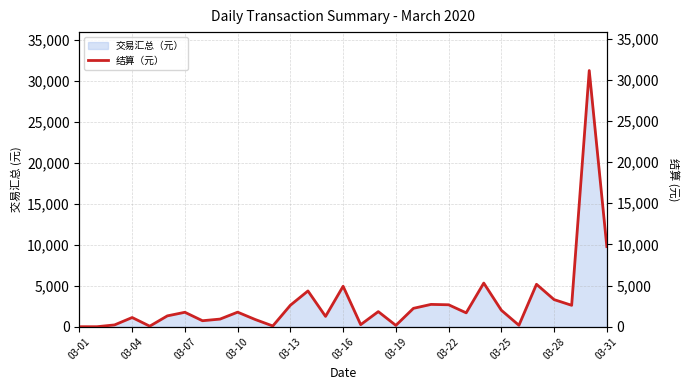

Reading left to right, transcribe all the data shown in this chart.

0.0	0.3	219.2	1115.8	64.8	1315.1	1753.3	726.6	926.5	1767.0	874.8	89.7	2610.0	4343.4	1255.2	4911.3	249.1	1833.0	159.4	2231.5	2709.7	2664.8	1683.6	5299.8	2002.4	174.3	5152.3	3292.4	2600.1	31116.3	9732.9